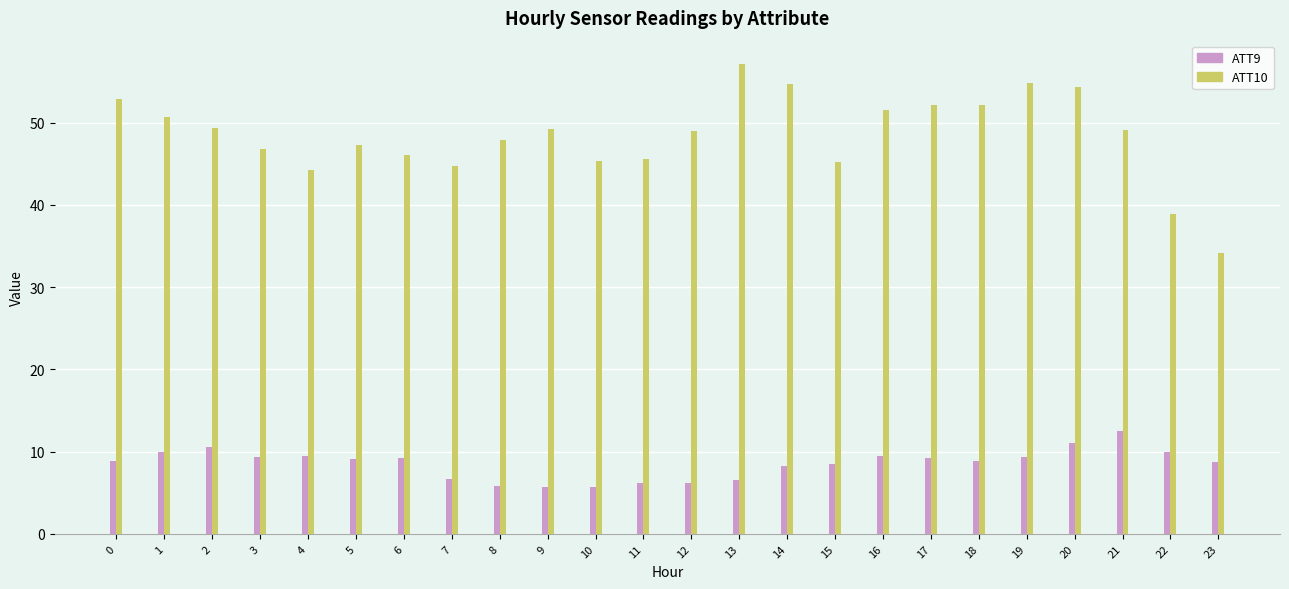

Are the bars horizontal?

No